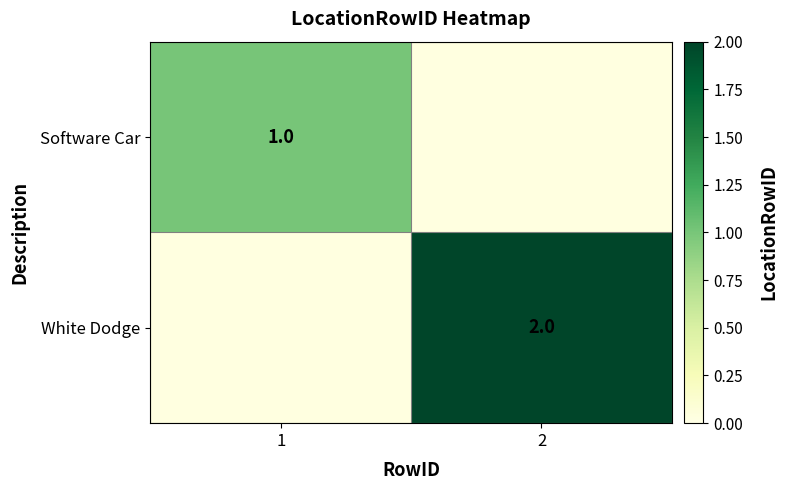

The value of Software Car at 1 is 1. True or false?

True